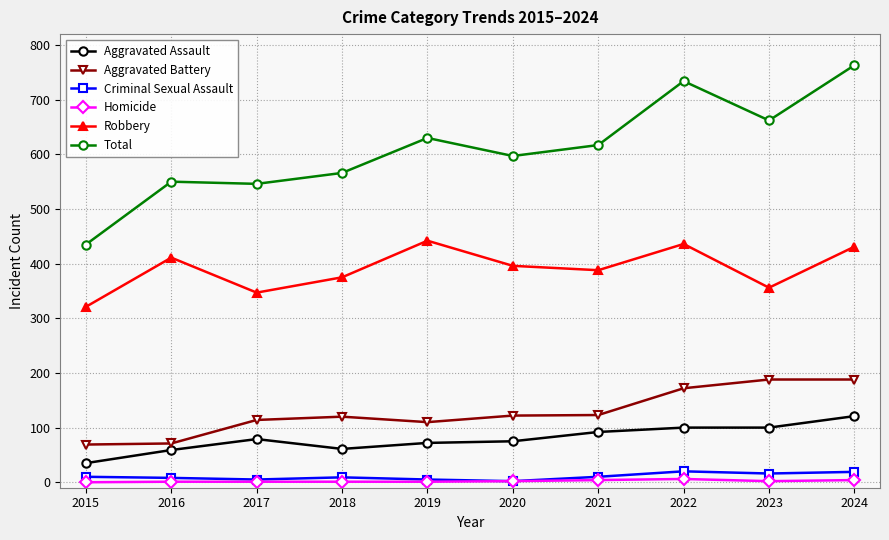

How many data points in Homicide are less than 2?

5